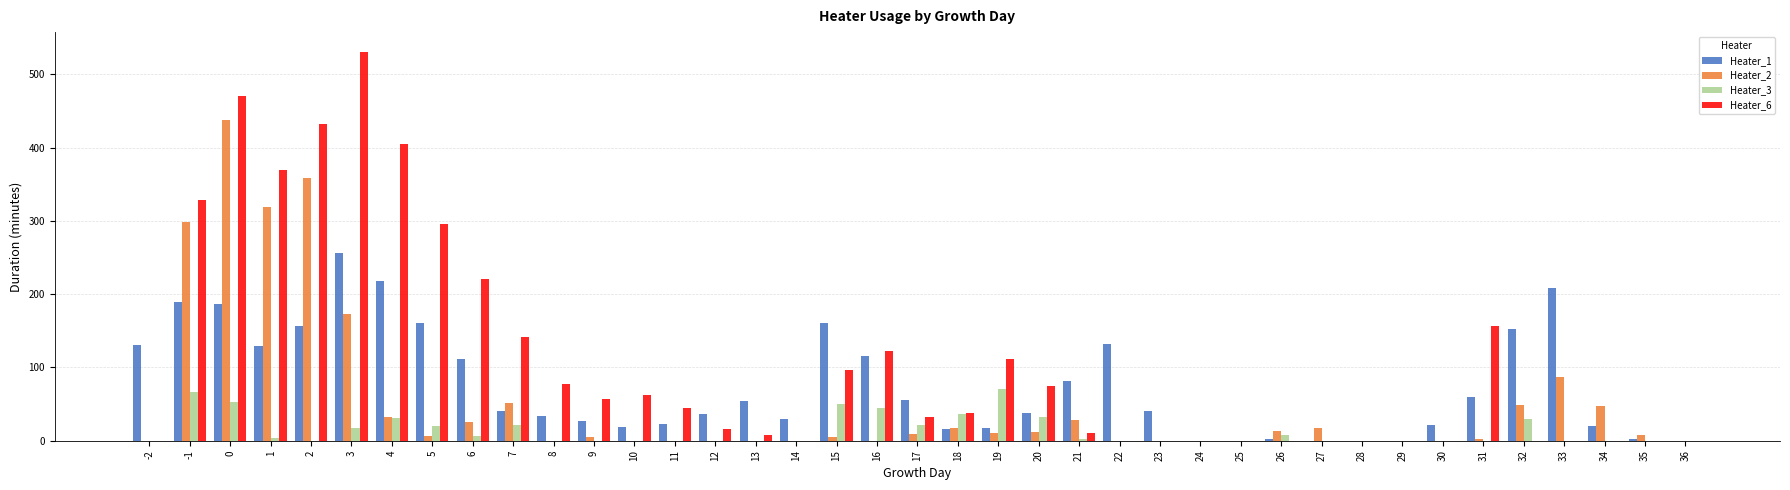

How many categories are shown in the chart?

39